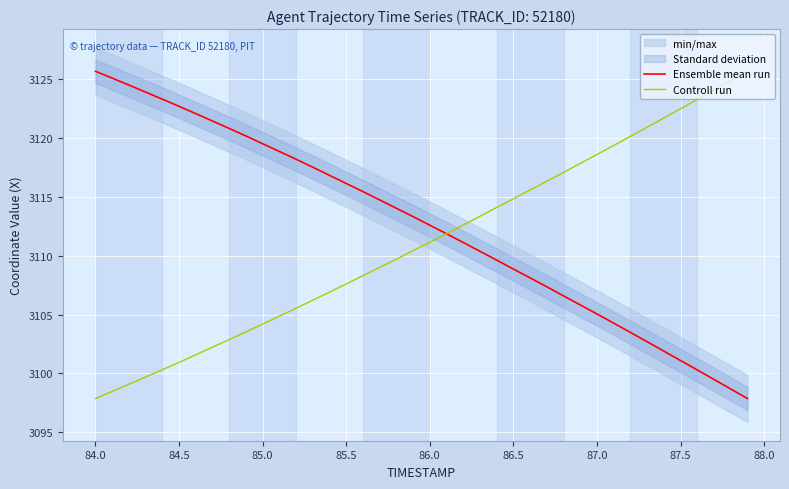

What are all the series names shown in the legend?

Ensemble mean run, Controll run